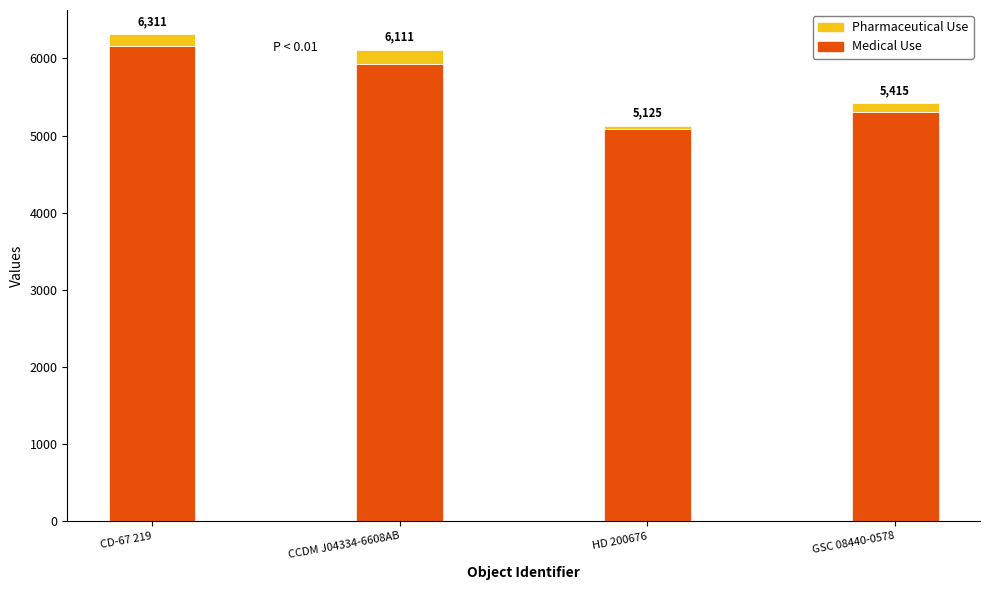

How many bars are there in total?

4